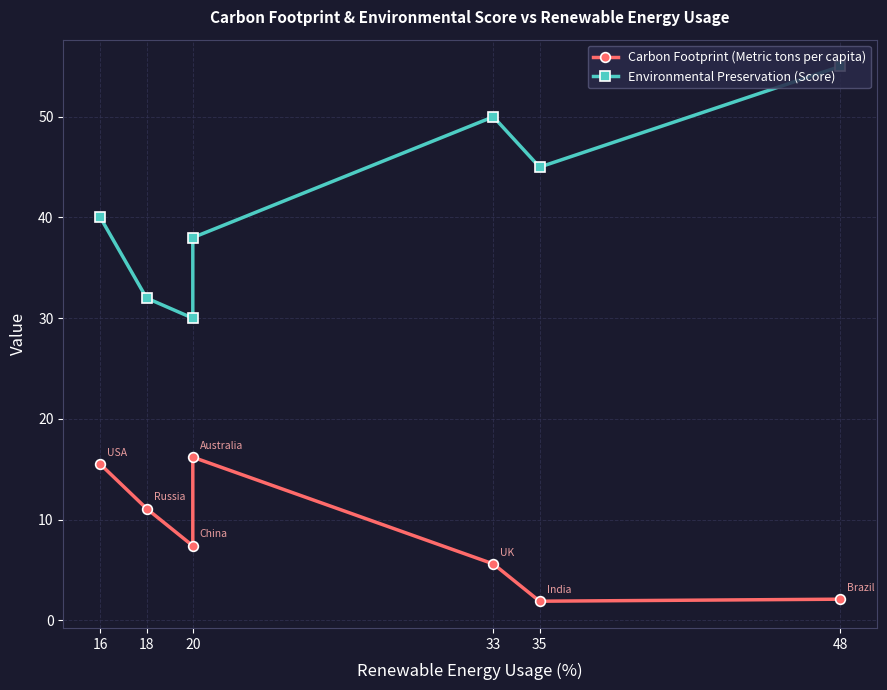

What is the smallest value displayed?

1.9